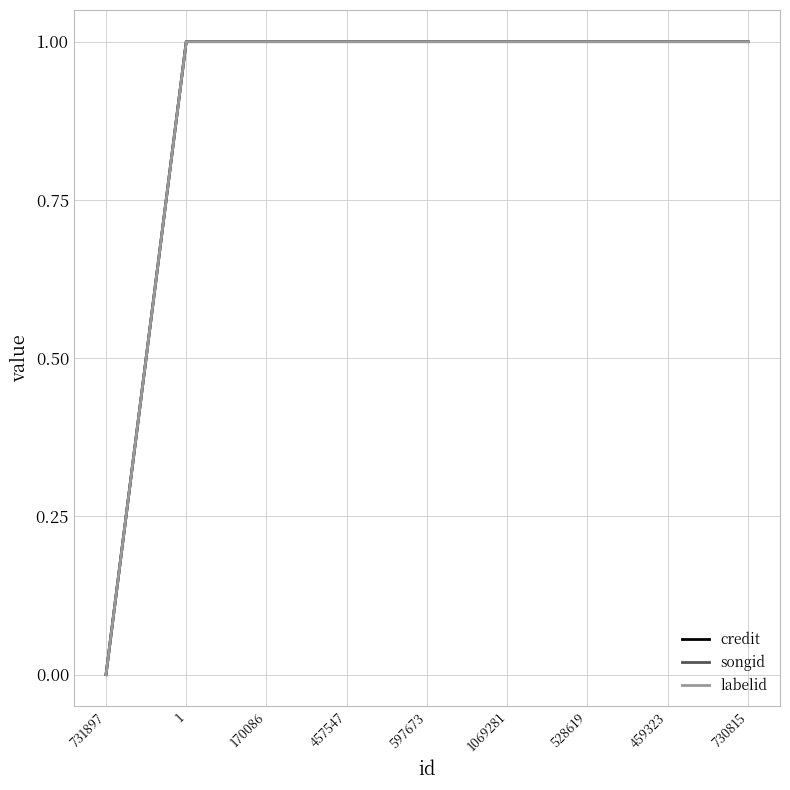

What is the total value across all series at 730815?

3